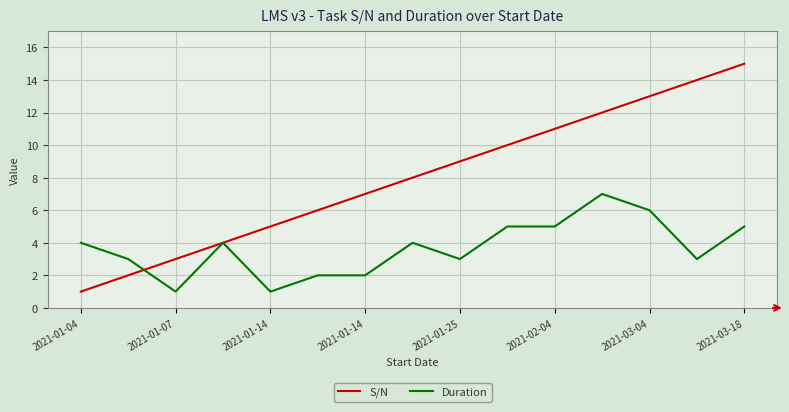

Rank the series by their maximum value, from highest to lowest.

S/N, Duration